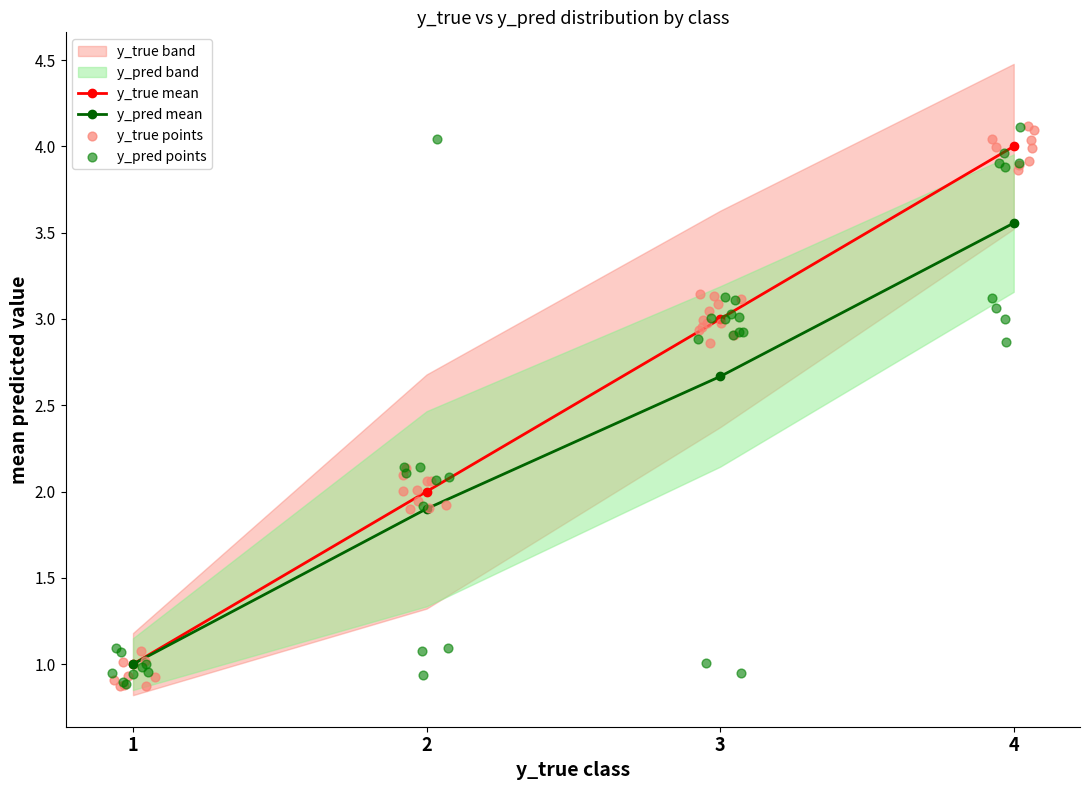

At which category is the sum across all series the highest?

4